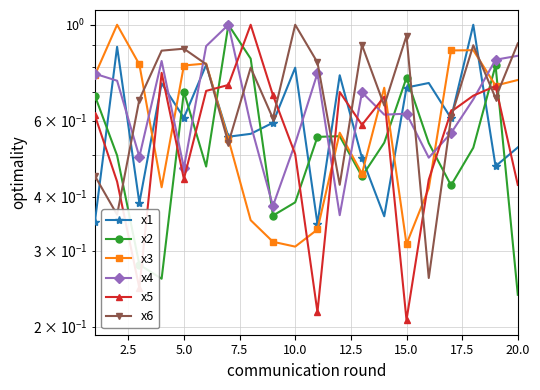

The x4 series shows 0.4 at 12.5. True or false?

False